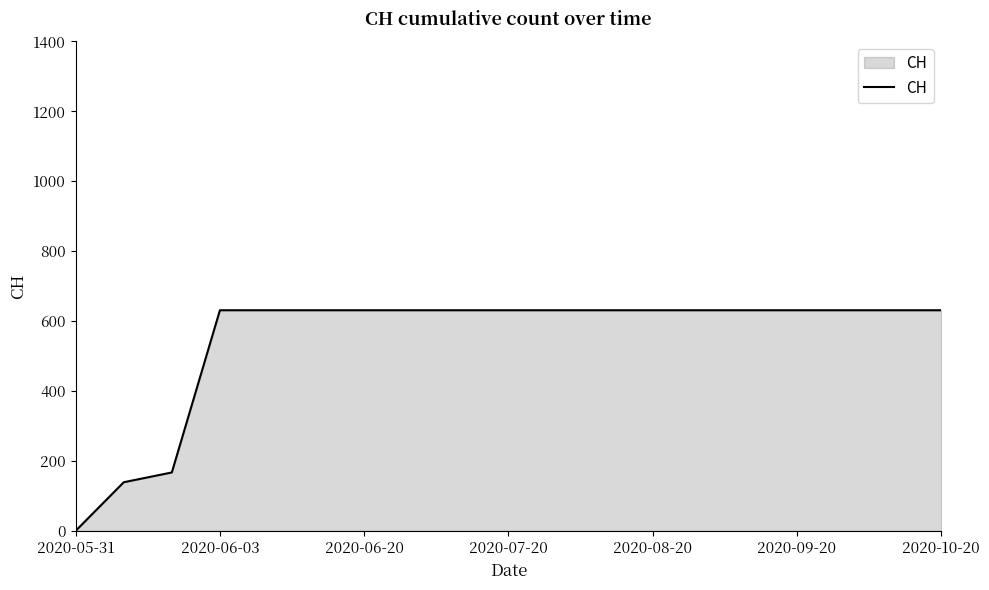

What is the difference between the maximum and minimum values?

631